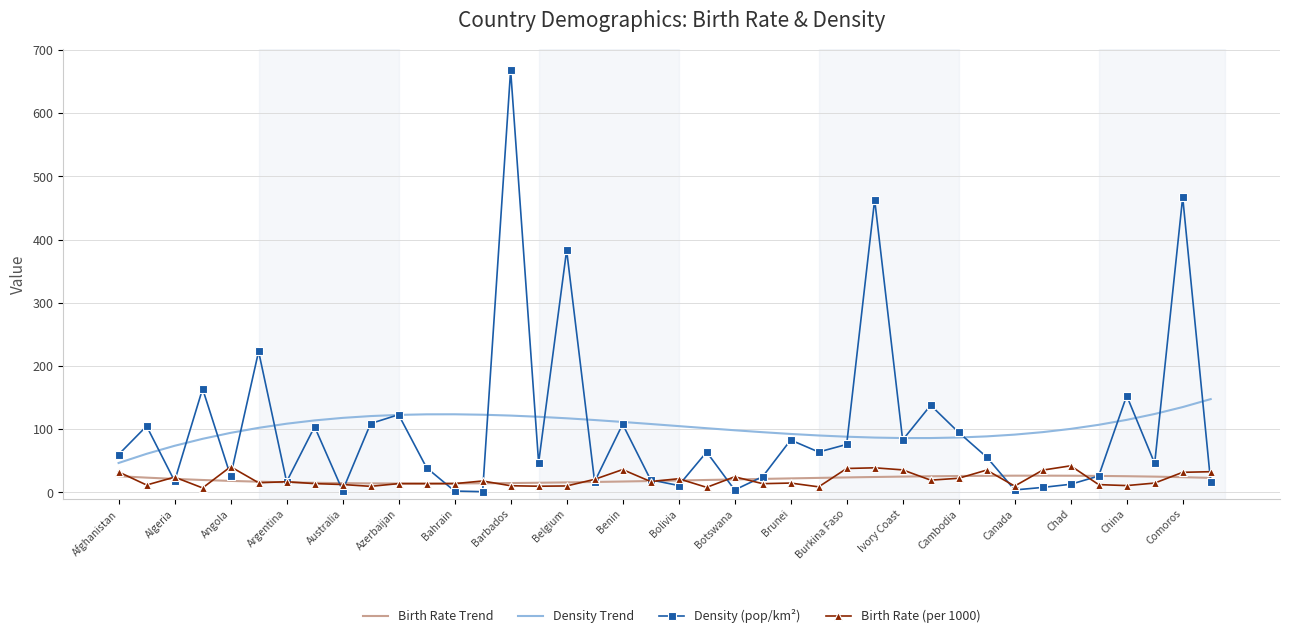

Which series has the largest range (max minus min)?

Density (pop/km²)